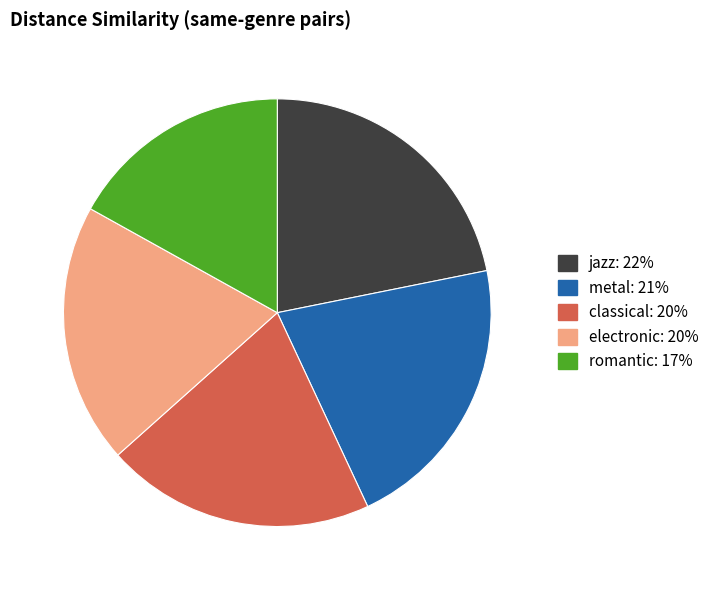

Is there any slice that represents more than half of the pie?

No